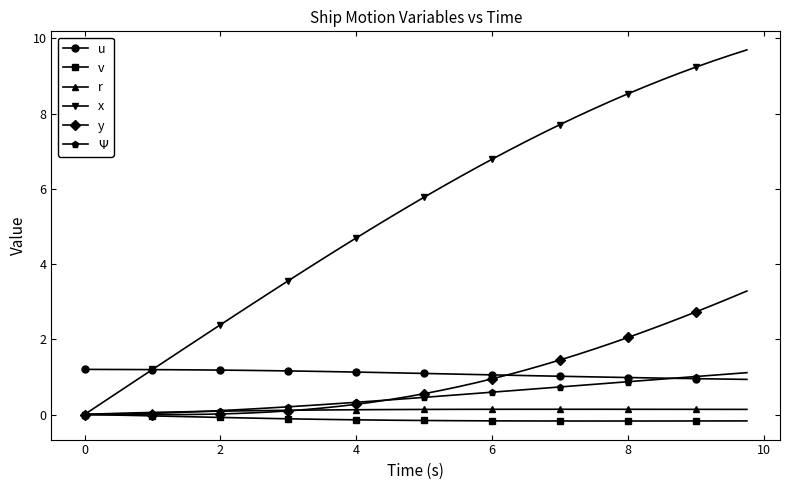

What is the value of the u point at the 8th from the left?

1.2